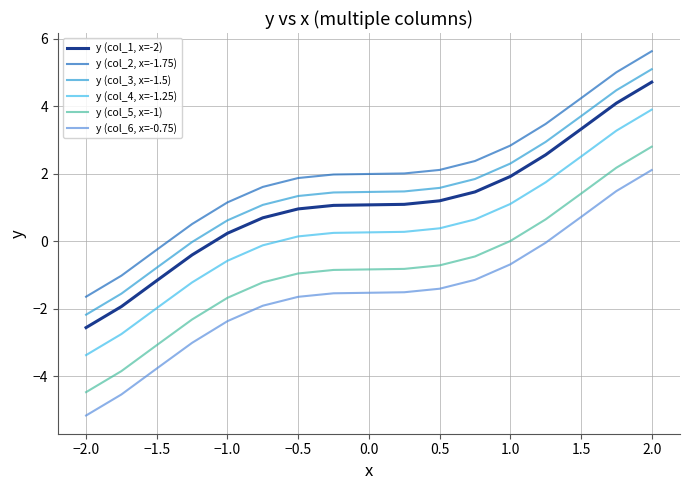

Rank the series by their maximum value, from lowest to highest.

y (col_6, x=-0.75), y (col_5, x=-1), y (col_4, x=-1.25), y (col_1, x=-2), y (col_3, x=-1.5), y (col_2, x=-1.75)